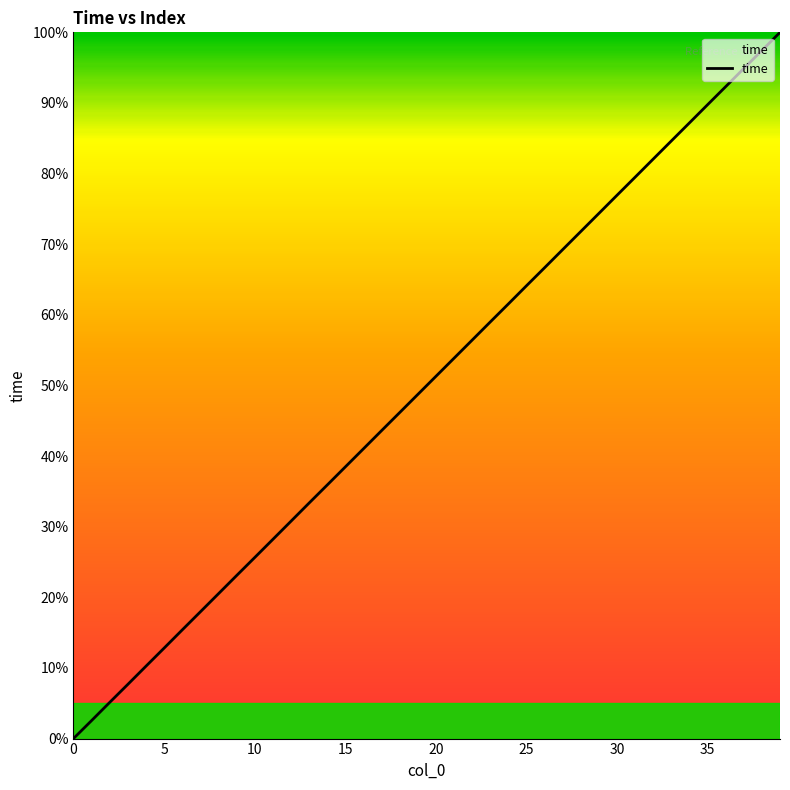

What is the maximum value shown in the chart?

100.0